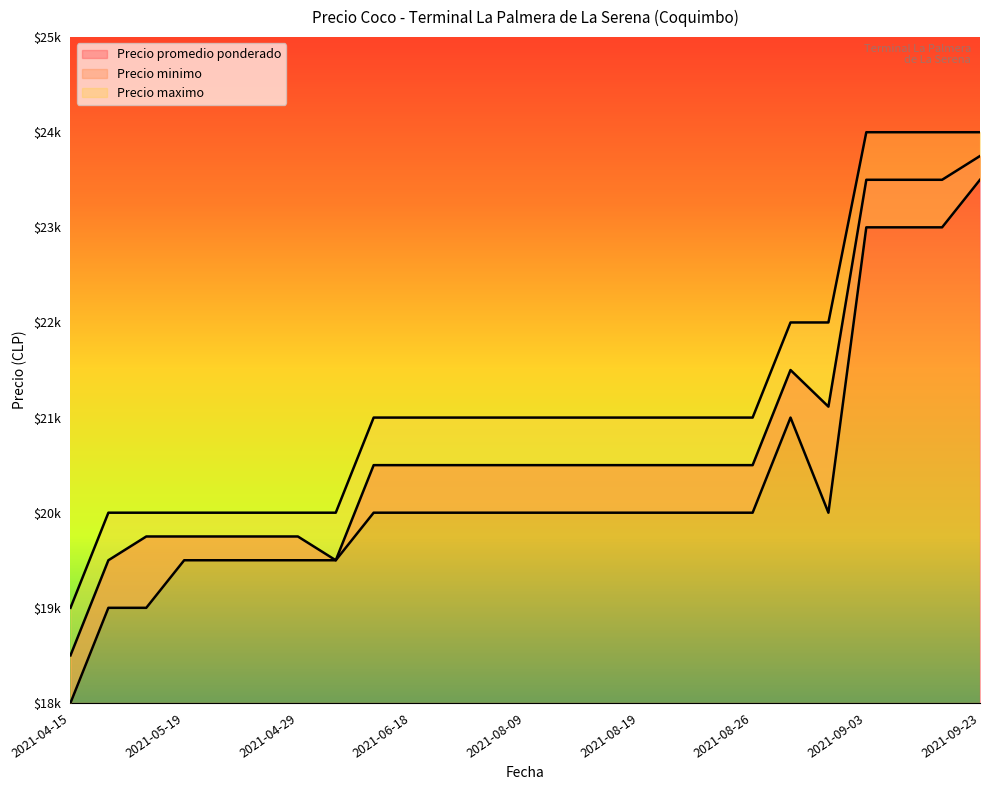

Read the Precio promedio ponderado value at 2021-07-30, to the nearest 10.

20500